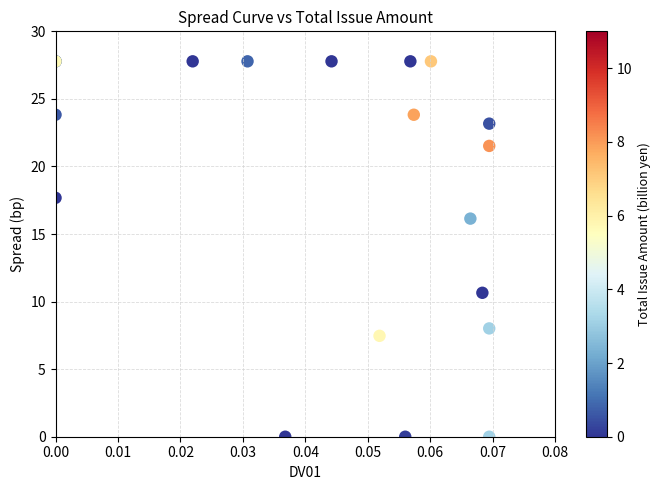

What Y value in the scatter plot is closest to 13?

10.7